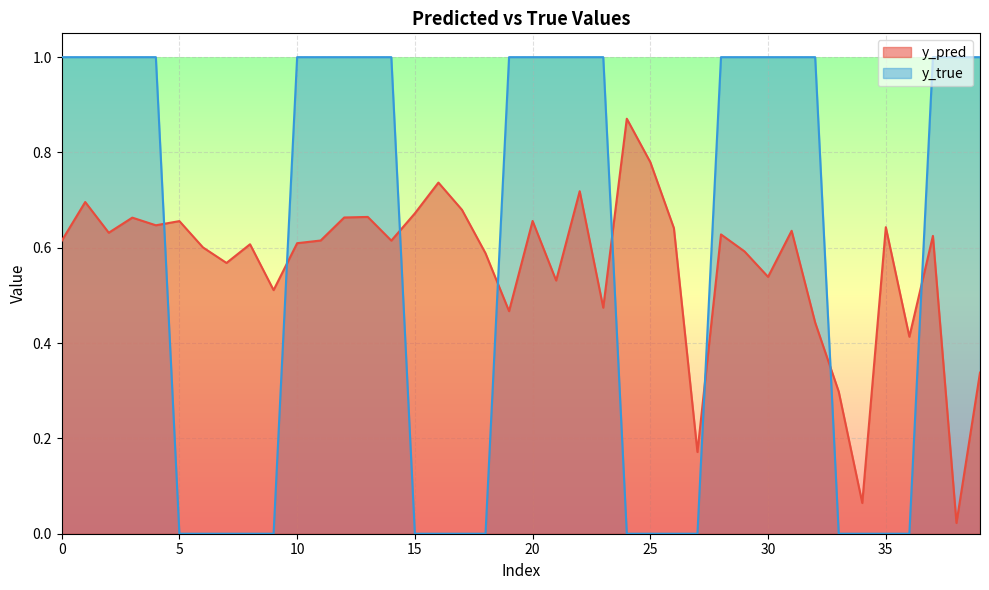

What is the total value across all series at 10?

1.6